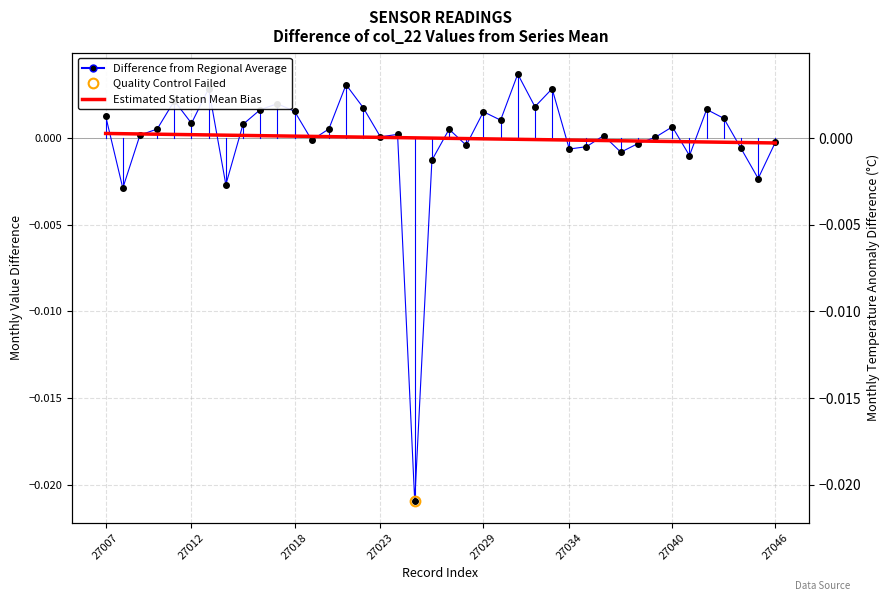

How many data points in Difference from Regional Average are above 0?

26